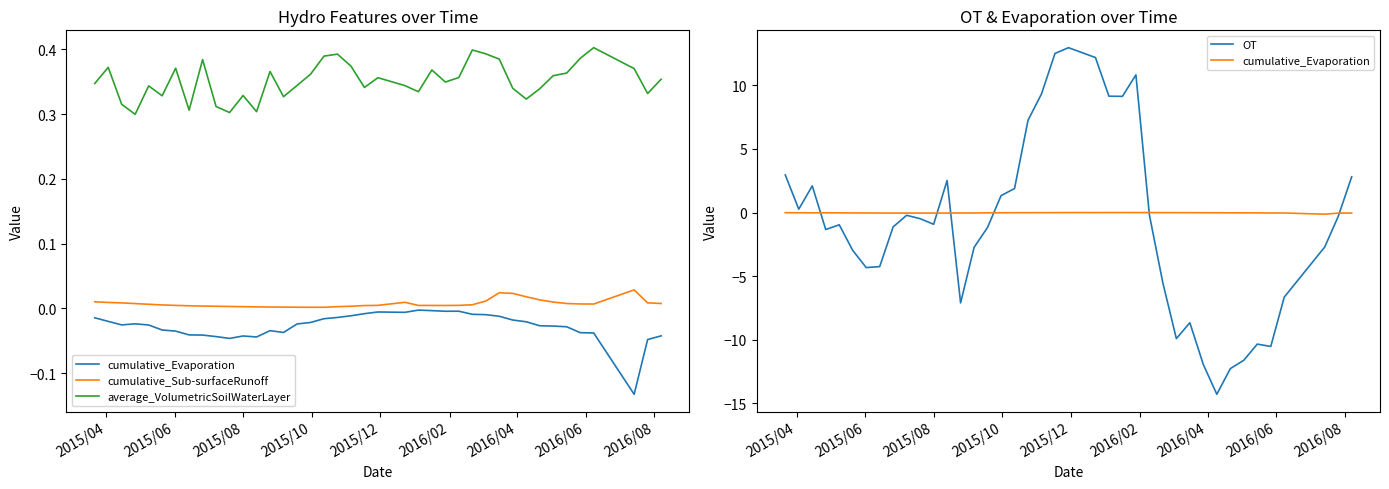

Reading right to left, transcribe all the data shown in this chart.

cumulative_Evaporation: -0.0	-0.0	-0.1	-0.0	-0.0	-0.0	-0.0	-0.0	-0.0	-0.0	-0.0	-0.0	-0.0	-0.0	-0.0	-0.0	-0.0	-0.0	-0.0	-0.0	-0.0	-0.0	-0.0	-0.0	-0.0	-0.0	-0.0	-0.0	-0.0	-0.0	-0.0	-0.0	-0.0	-0.0	-0.0	-0.0	-0.0	-0.0	-0.0	-0.0
cumulative_Sub-surfaceRunoff: 0.0	0.0	0.0	0.0	0.0	0.0	0.0	0.0	0.0	0.0	0.0	0.0	0.0	0.0	0.0	0.0	0.0	0.0	0.0	0.0	0.0	0.0	0.0	0.0	0.0	0.0	0.0	0.0	0.0	0.0	0.0	0.0	0.0	0.0	0.0	0.0	0.0	0.0	0.0	0.0
average_VolumetricSoilWaterLayer: 0.4	0.3	0.4	0.4	0.4	0.4	0.4	0.3	0.3	0.3	0.4	0.4	0.4	0.4	0.3	0.4	0.3	0.3	0.4	0.3	0.4	0.4	0.4	0.4	0.3	0.3	0.4	0.3	0.3	0.3	0.3	0.4	0.3	0.4	0.3	0.3	0.3	0.3	0.4	0.3
OT: 2.8	-0.3	-2.7	-6.7	-10.5	-10.4	-11.6	-12.3	-14.3	-12.0	-8.7	-9.9	-5.6	-0.2	10.8	9.1	9.2	12.2	13.0	12.5	9.3	7.3	1.9	1.3	-1.2	-2.7	-7.1	2.5	-0.9	-0.5	-0.2	-1.1	-4.3	-4.3	-3.0	-1.0	-1.3	2.1	0.3	3.0